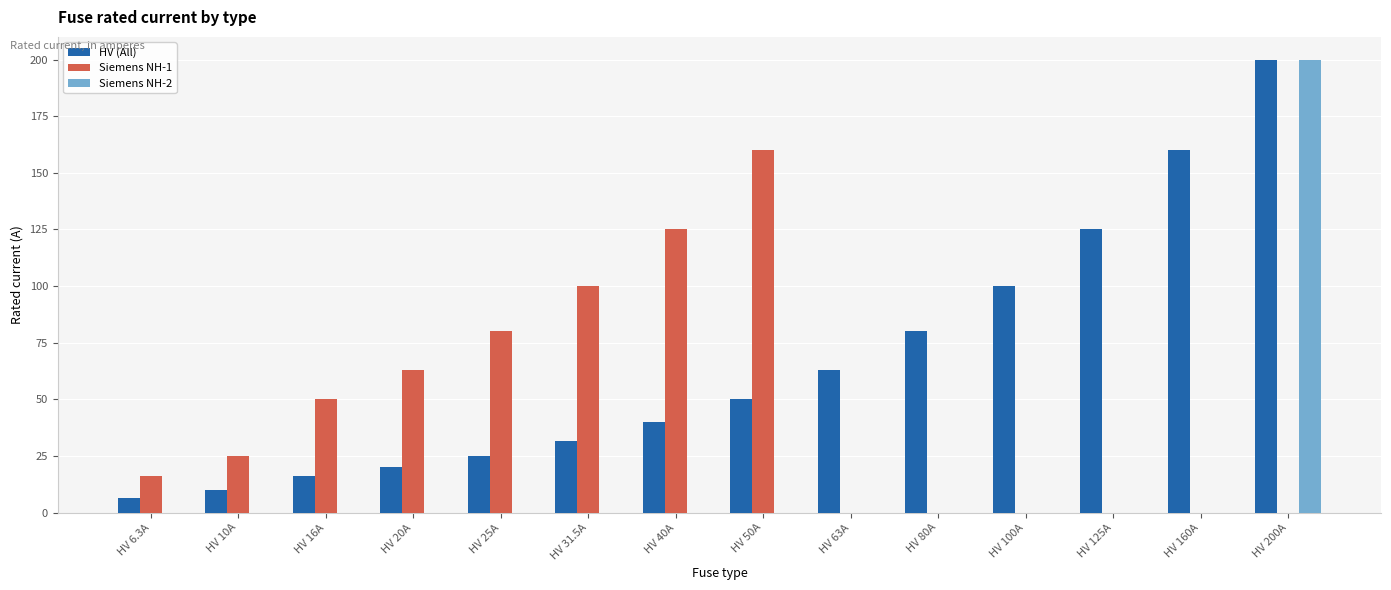

How many groups of bars are there?

14